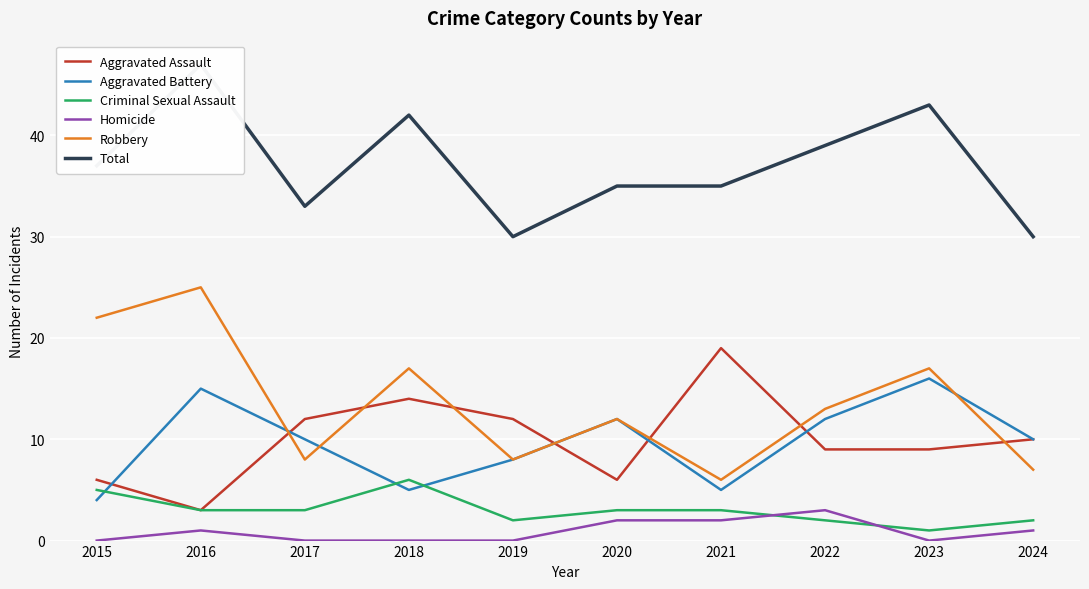

What is the total value across all series at 2018?

84